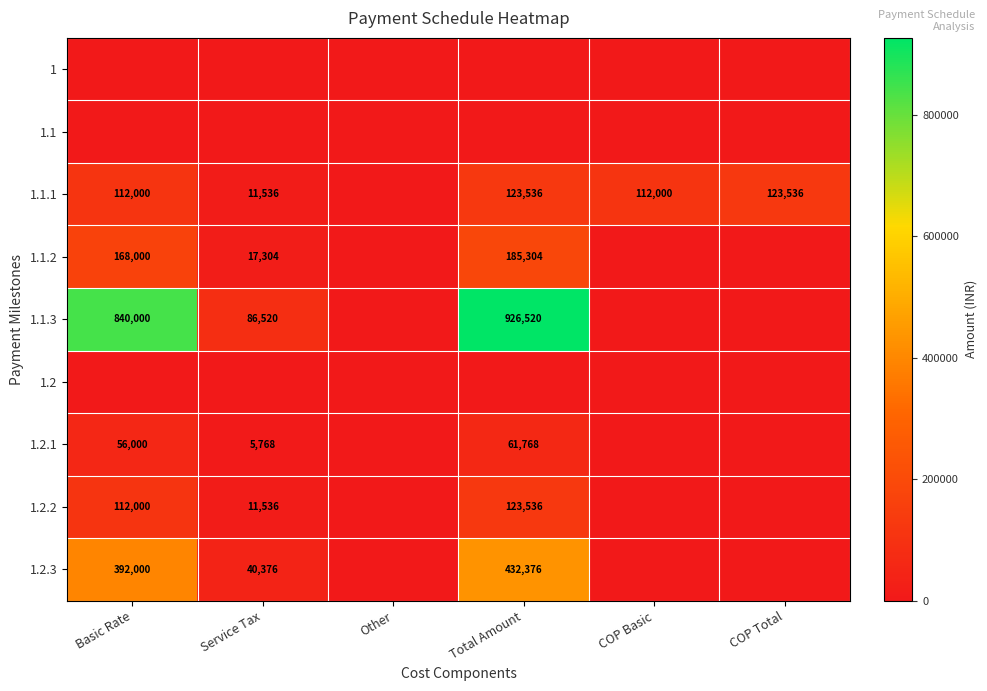

Is it true that 1.2.2 equals 11536 at Service Tax?

True